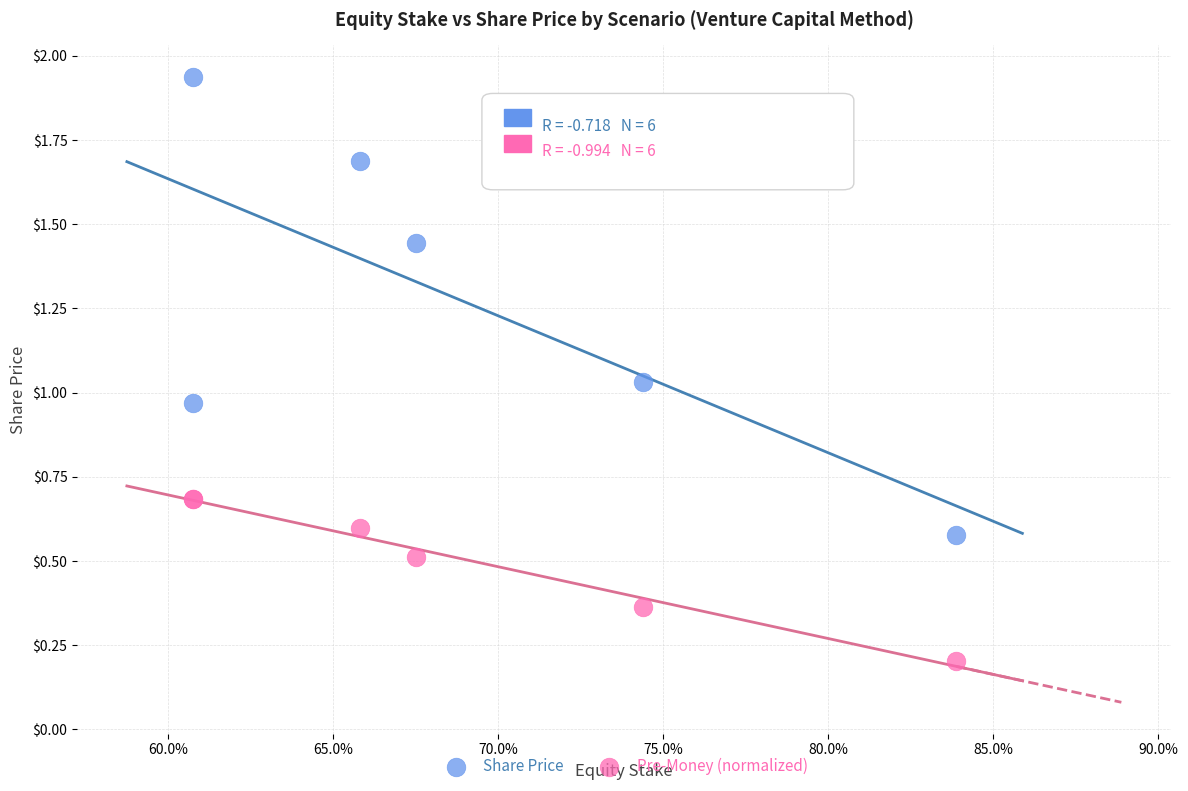

Which series reaches the minimum Y coordinate?

Pre-Money (normalized)